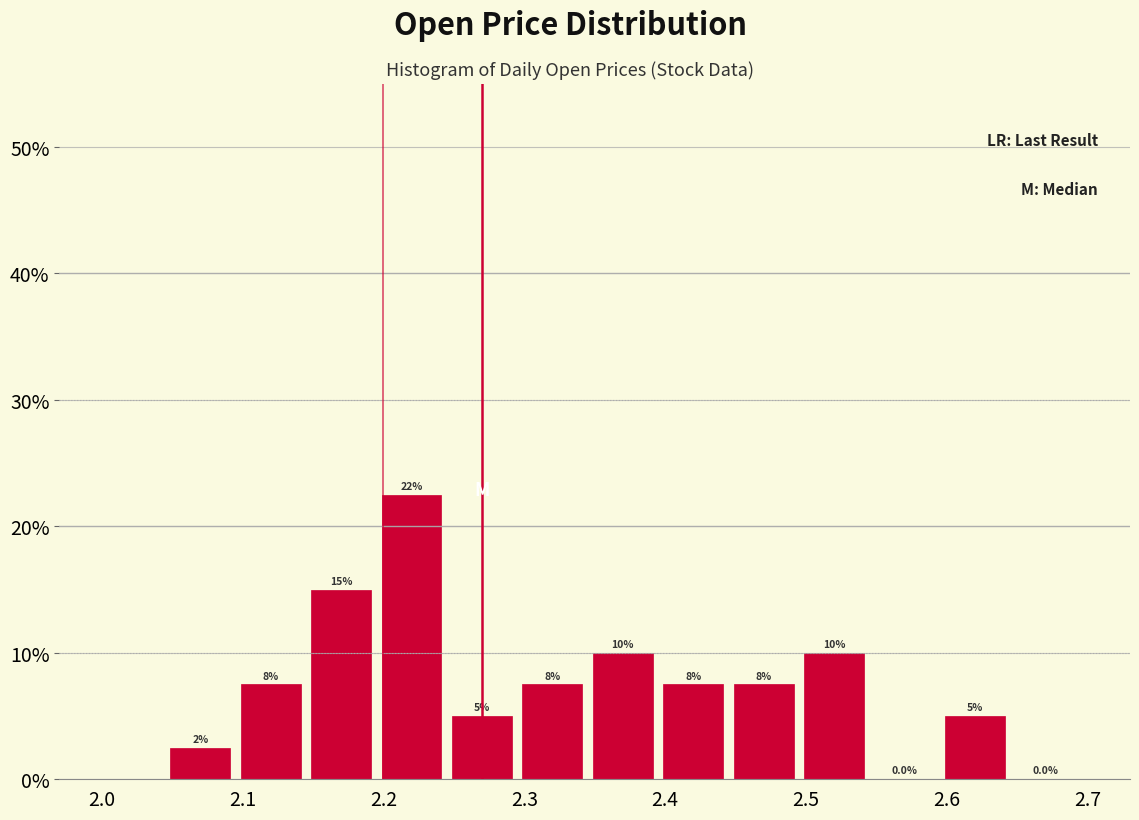

Which range on the x-axis has the tallest bar?

2.195 to 2.245